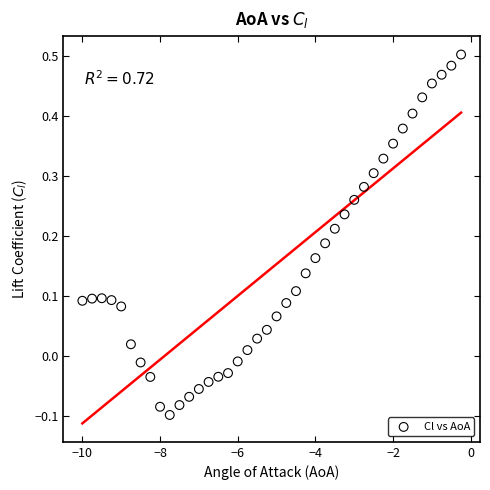

What is the range of Y values (max minus min)?

0.6